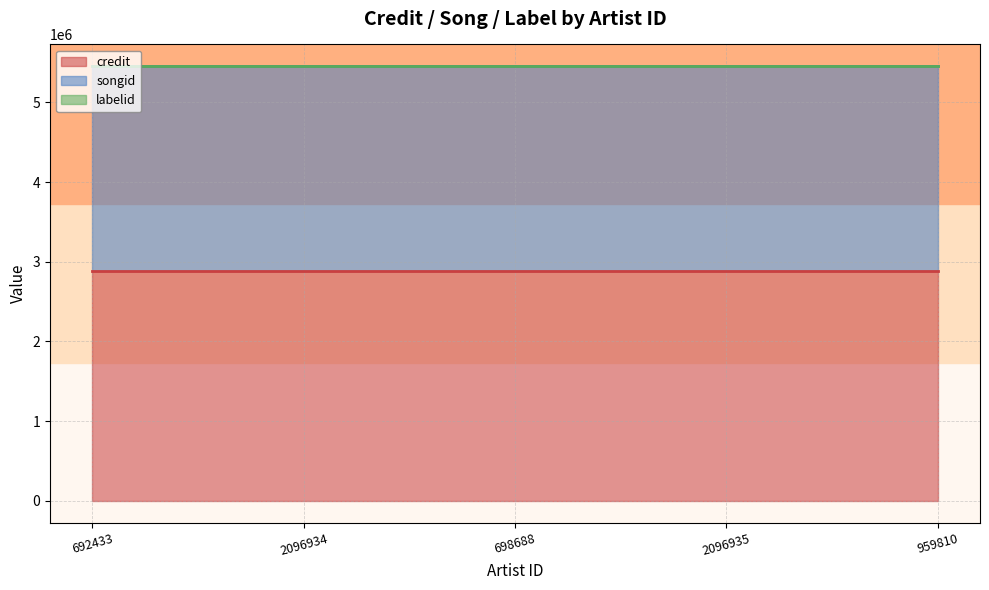

Is the value of credit (line) at 692433 greater than the value of songid (line) at 959810?

No